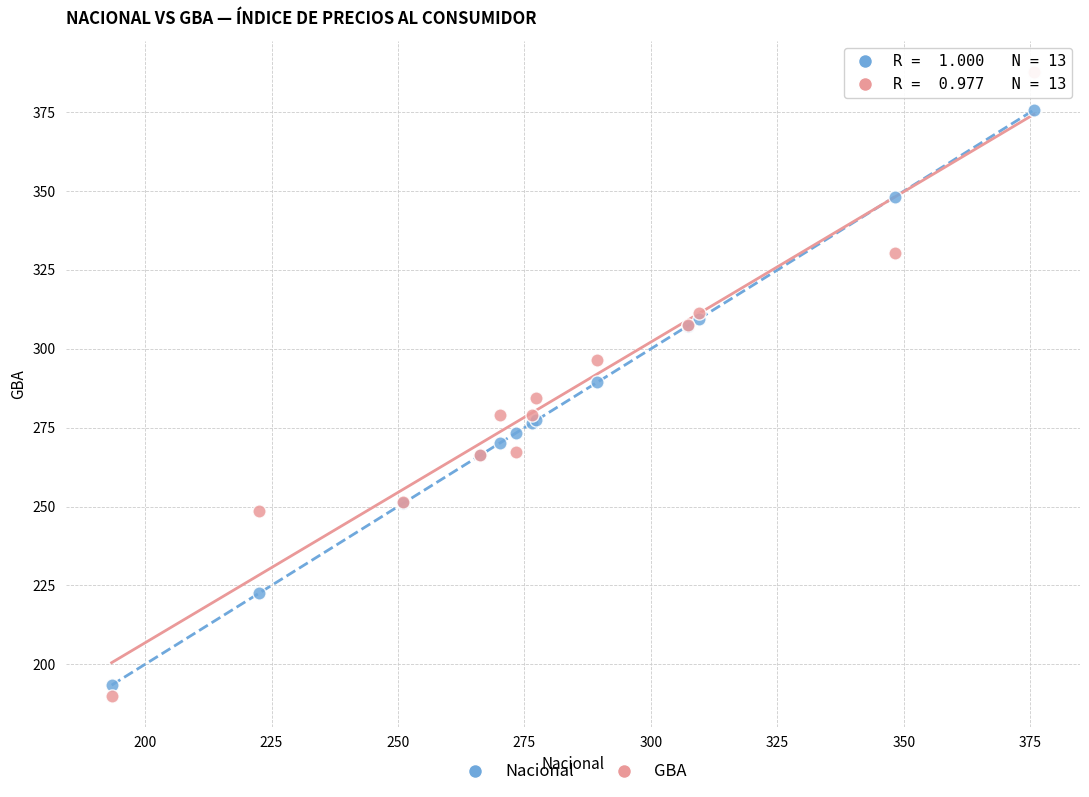

Which series reaches the maximum Y coordinate?

GBA